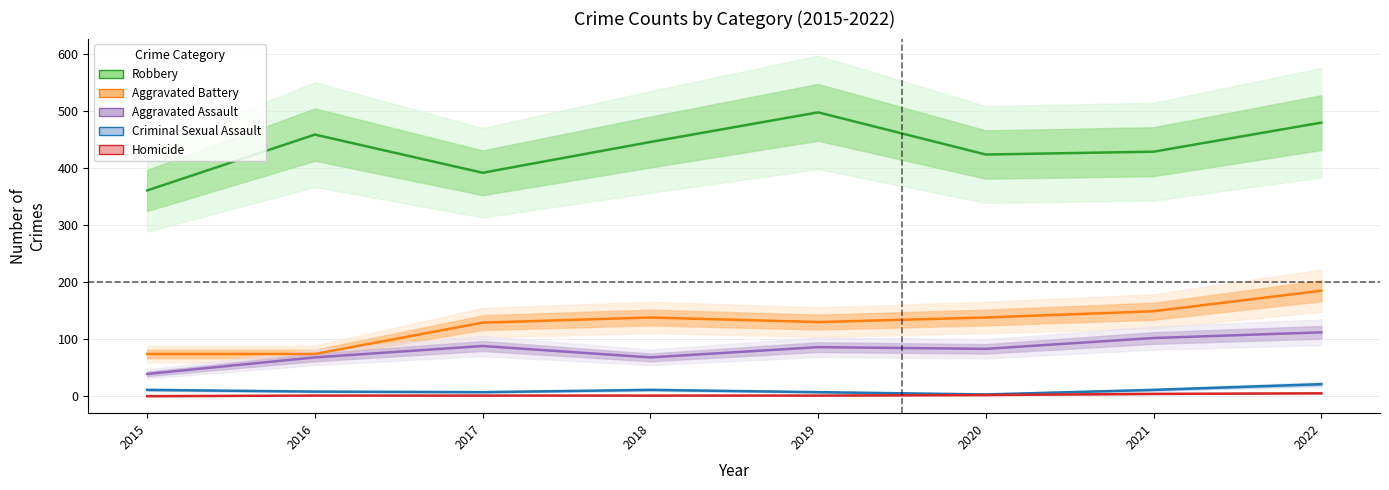

Is it true that Robbery equals 446 at 2018?

True